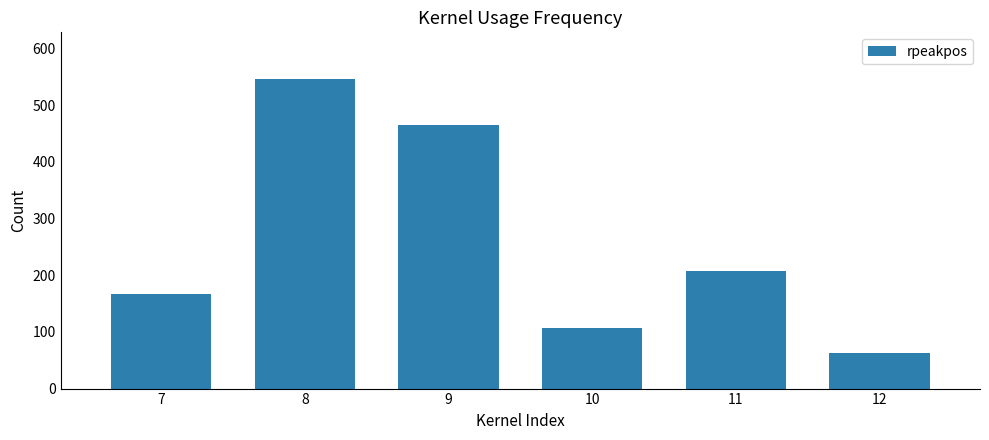

Between 12 and 8, which is larger?

8